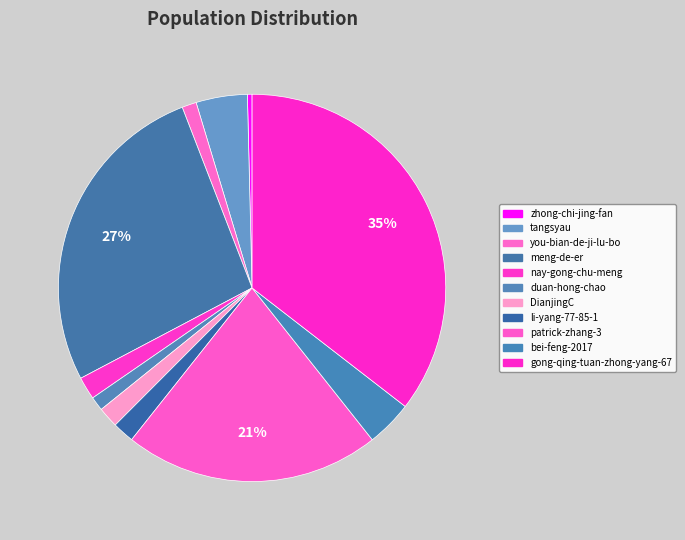

To the nearest percent, what is the average slice percentage?

9%